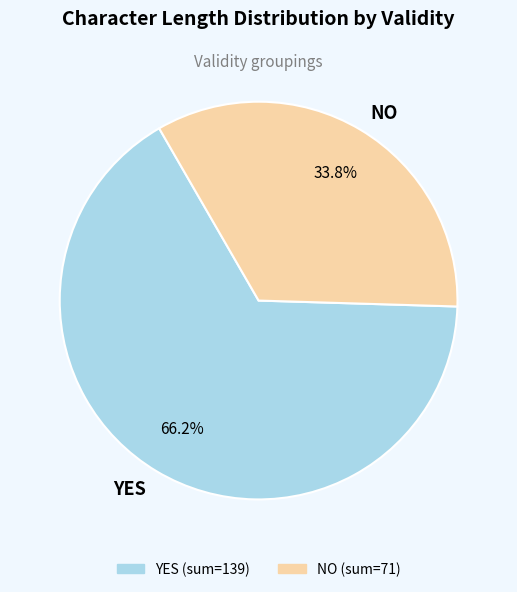

Approximately how many times larger is the value at YES compared to NO?

2.0